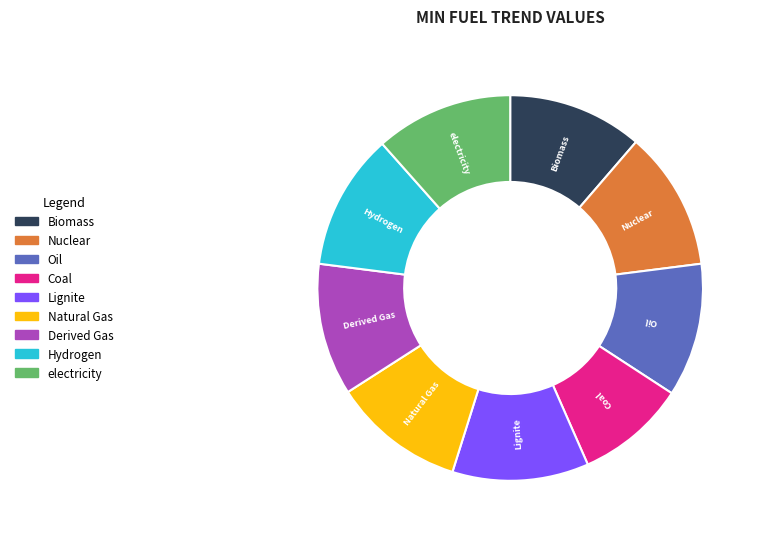

Count the number of slices in the pie.

9